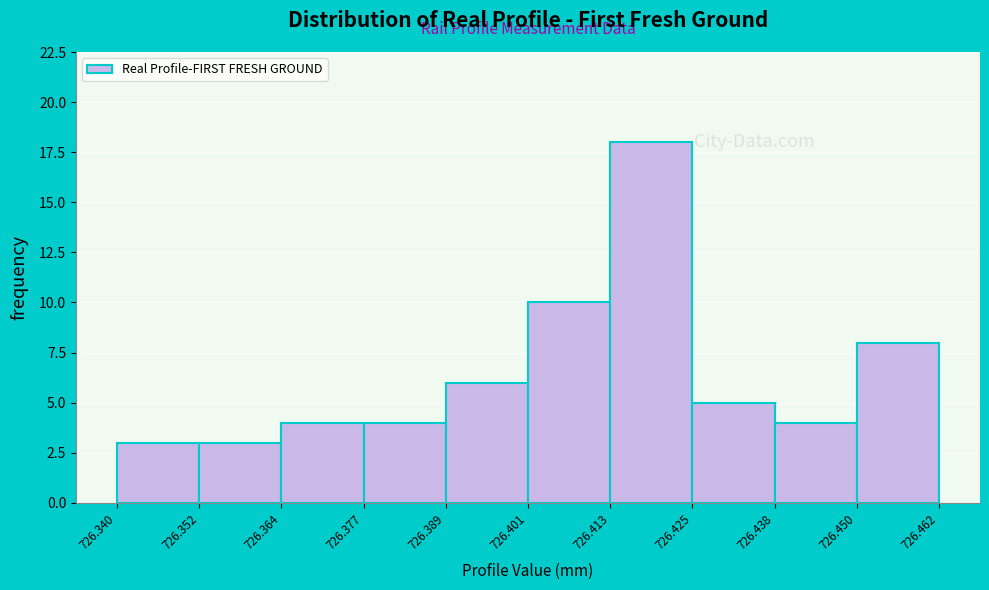

What is the height of the bar covering 726.450 to 726.462 on the x-axis? The values are not printed on the chart, so give them approximately, as read against the axis.

8